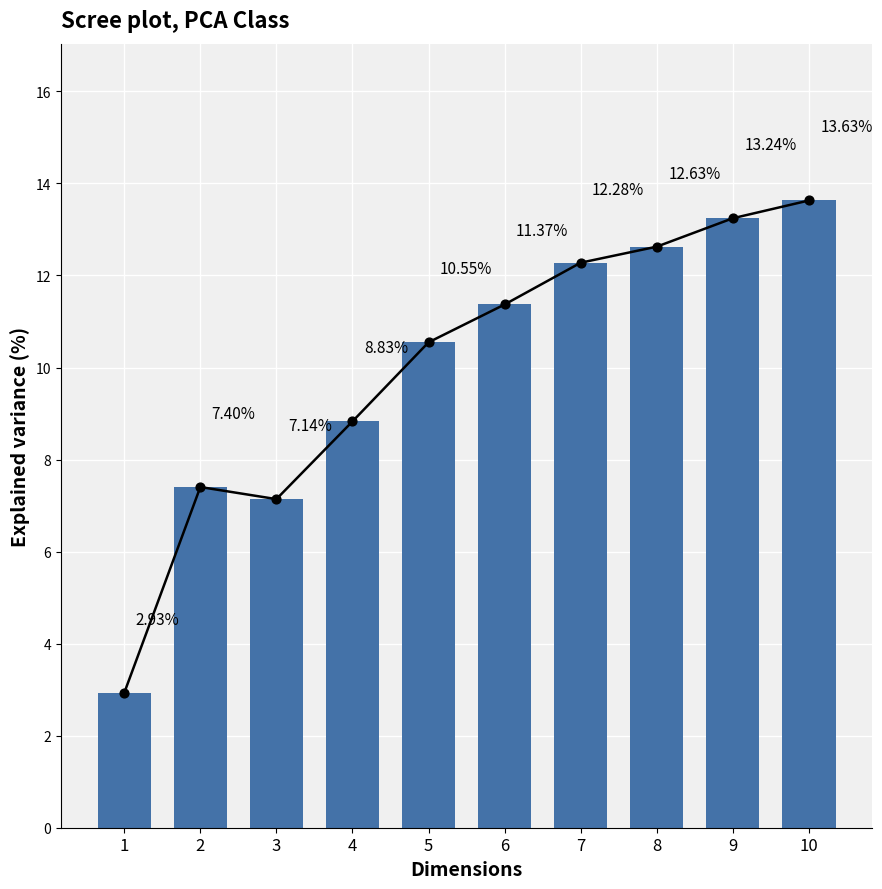

Approximately how many times larger is the value at 4 compared to 6?

0.8